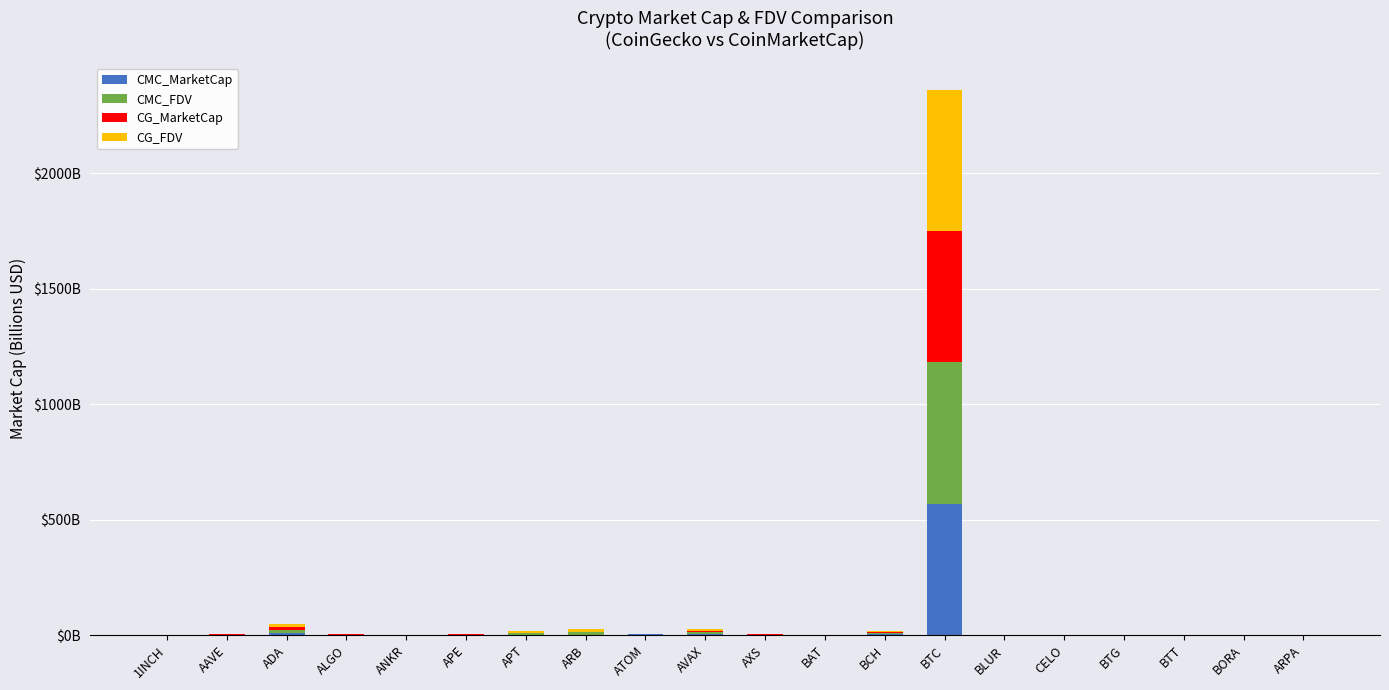

Are the bars horizontal?

No